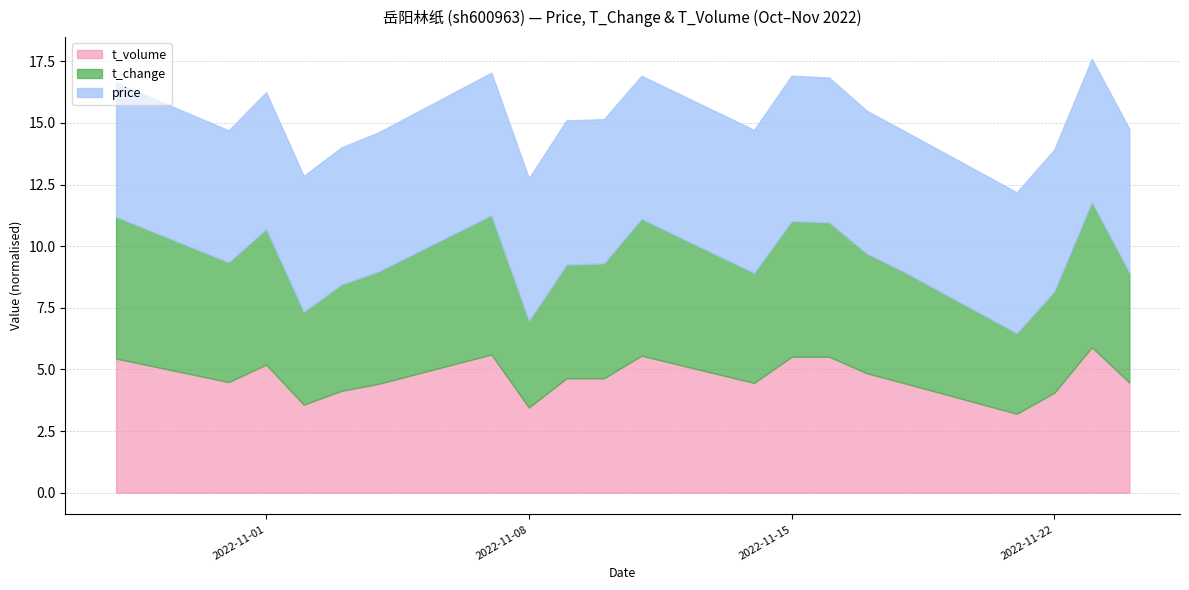

What is the sum of all price values?

114.3